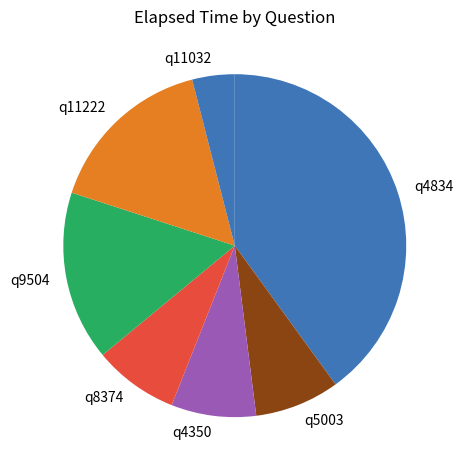

Is there any slice that represents more than half of the pie?

No